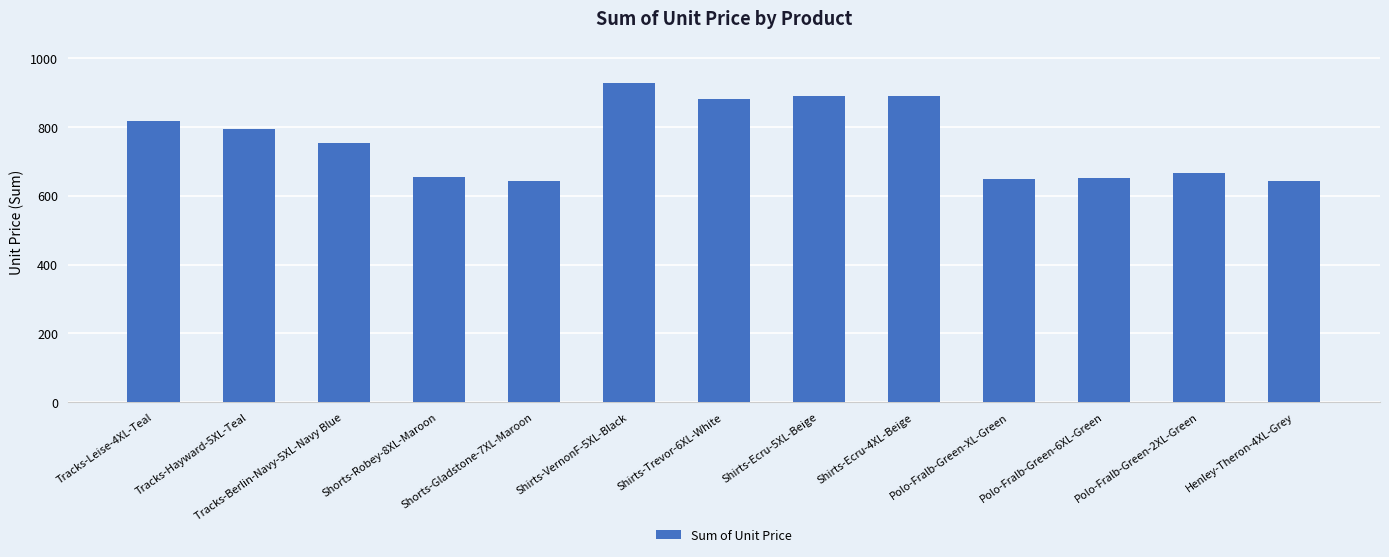

Where does the data first go above 753?

Tracks-Leise-4XL-Teal